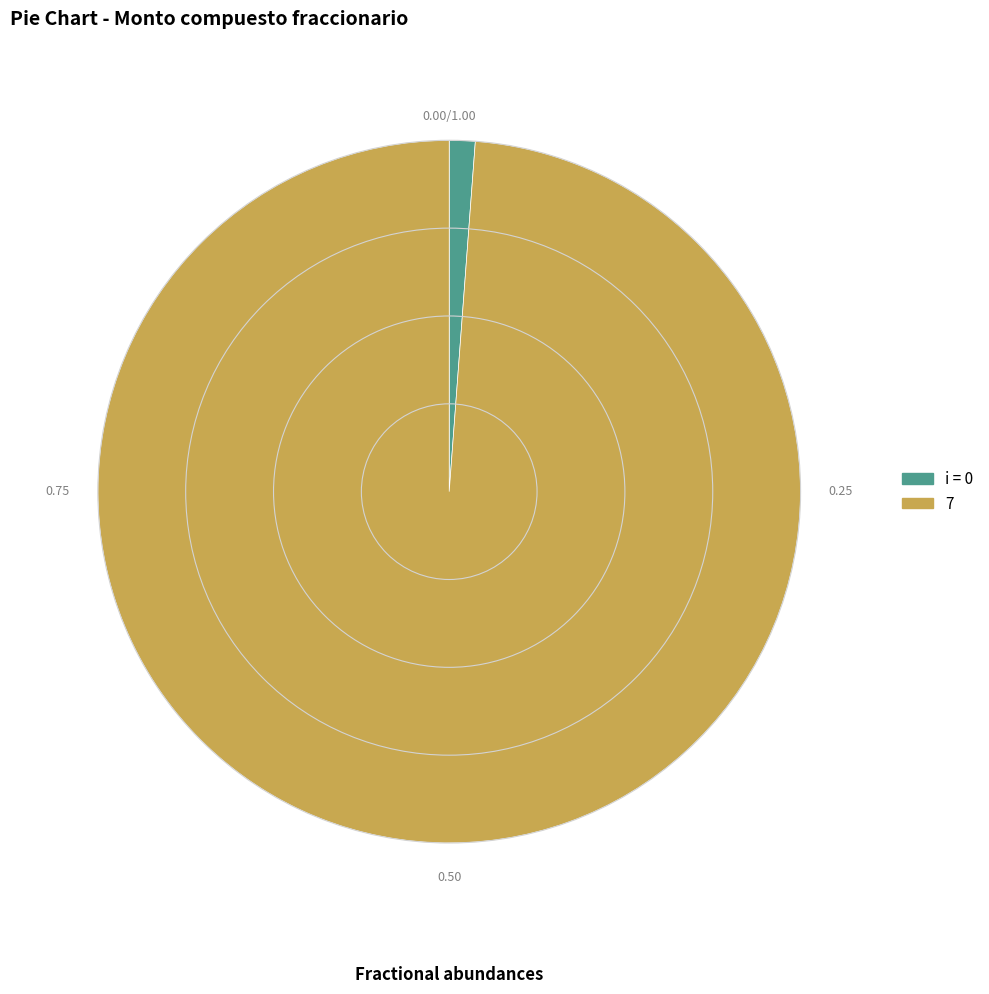

How many slices are in this pie chart?

2